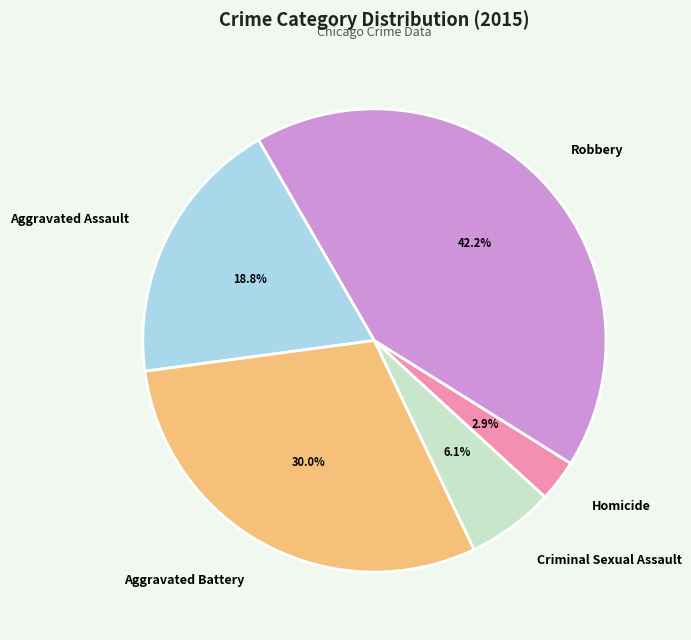

To the nearest percent, what portion does Aggravated Battery represent?

30%